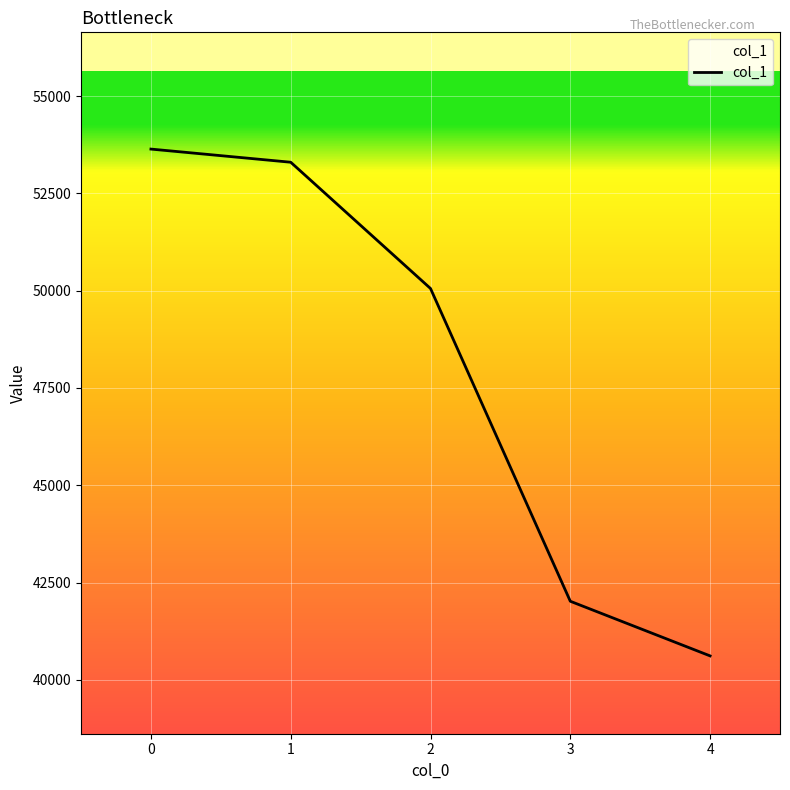

Approximately how many times larger is the value at 4 compared to 3?

1.0